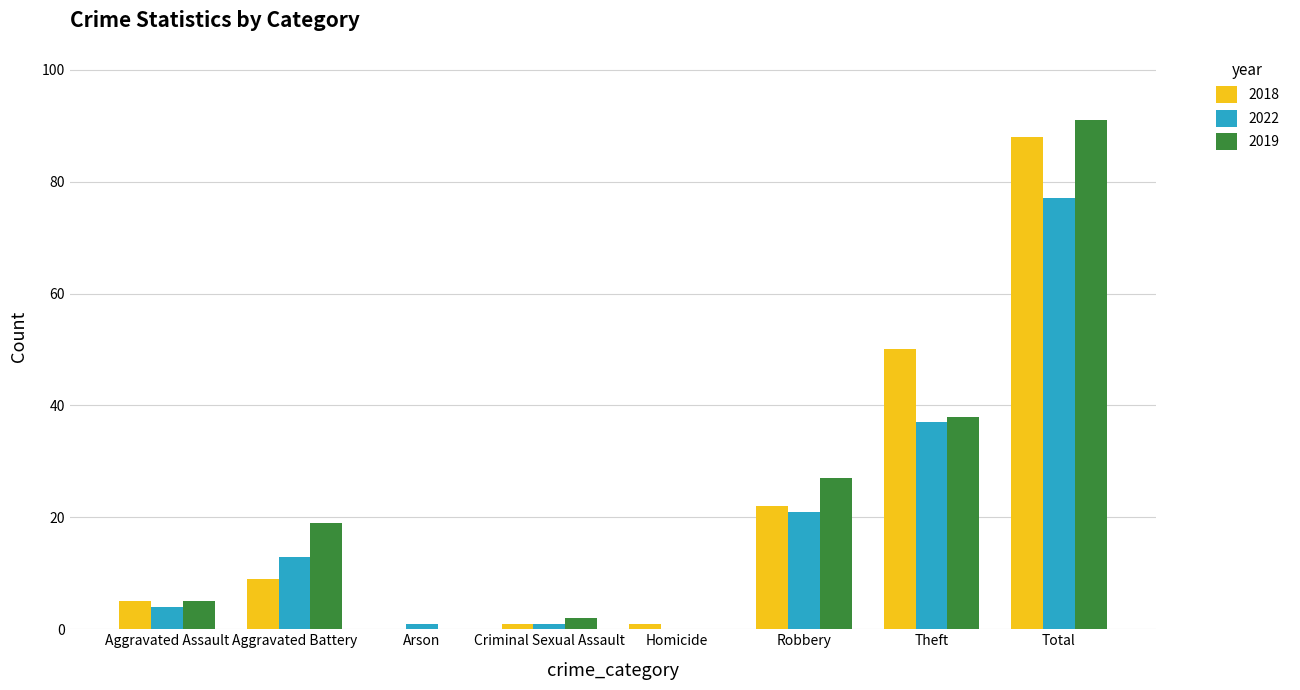

What is the highest value of the 2022 series?

77